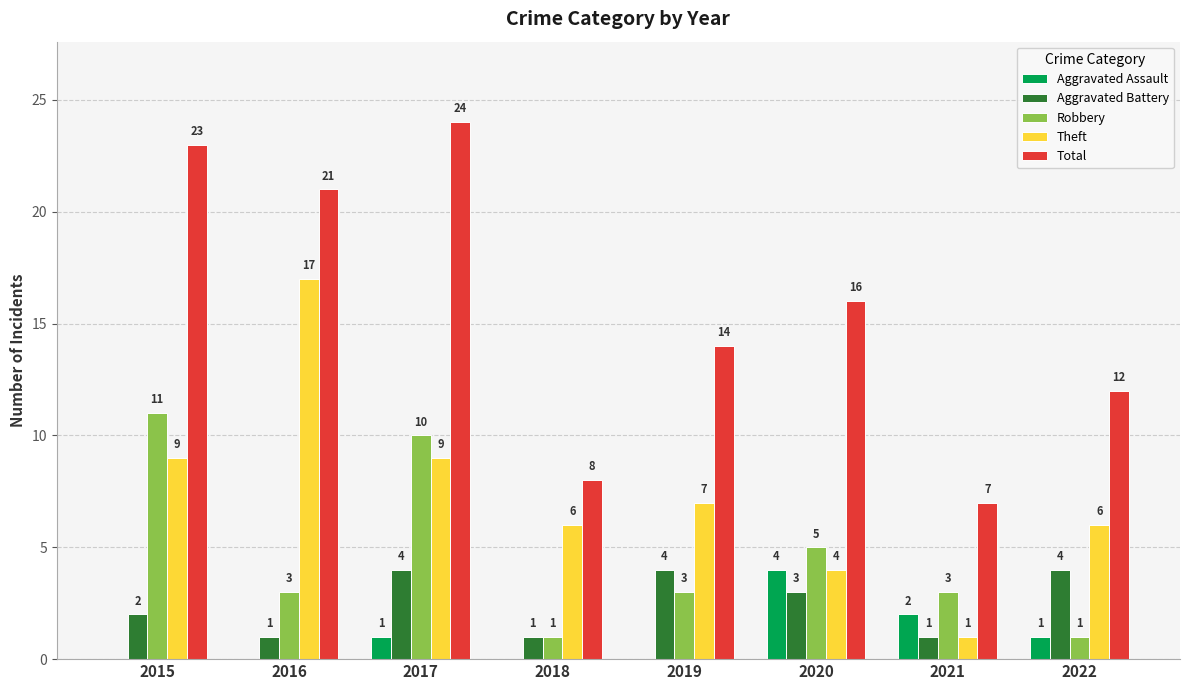

The value of Robbery at 2017 is 7. True or false?

False